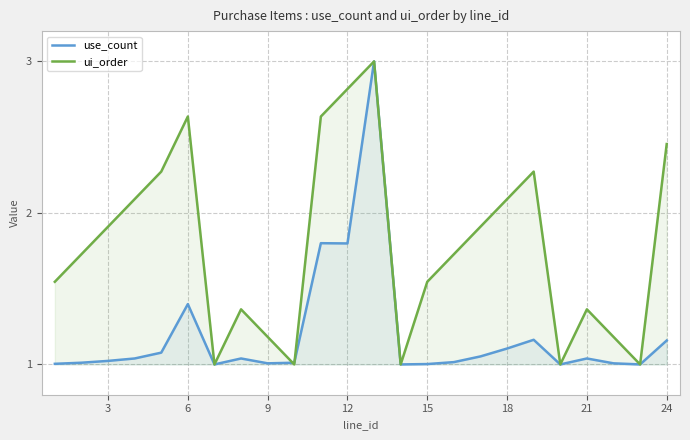

What is the maximum value shown in the chart?

3.0